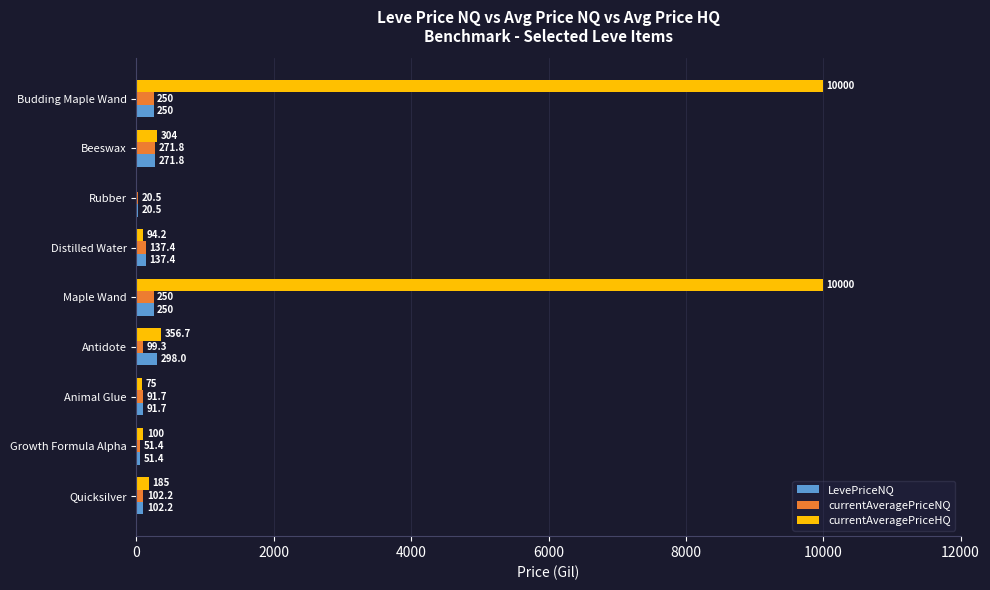

How many data points does each series have?

9